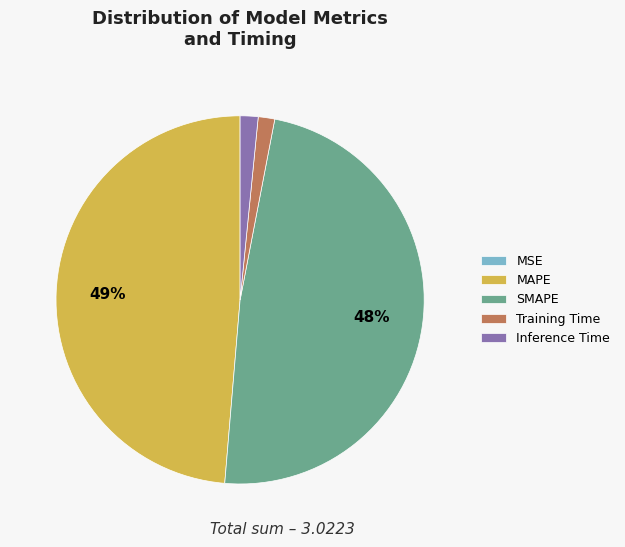

To the nearest percent, what is the average slice percentage?

20%